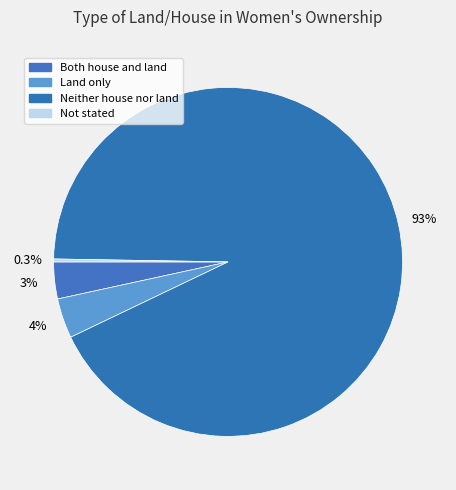

Is it true that Neither house nor land is 79% of the pie?

False